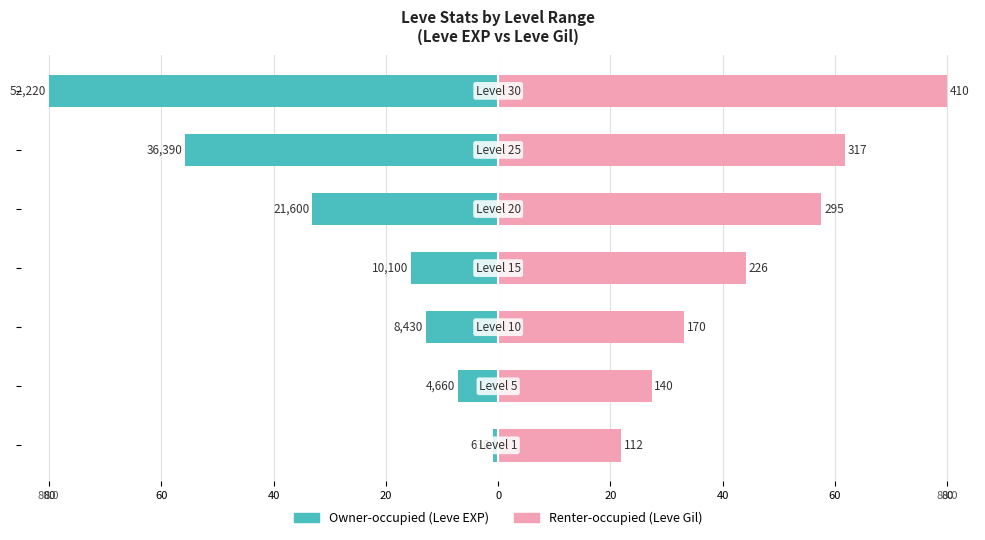

What is the spread (max minus min) of values at 0?

90.7